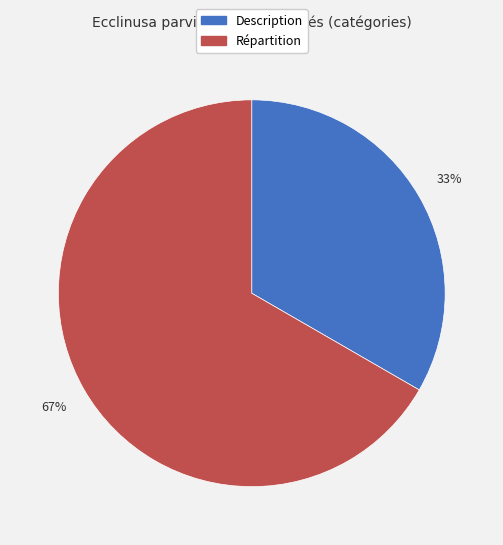

Does Description account for over 50% of the chart?

No